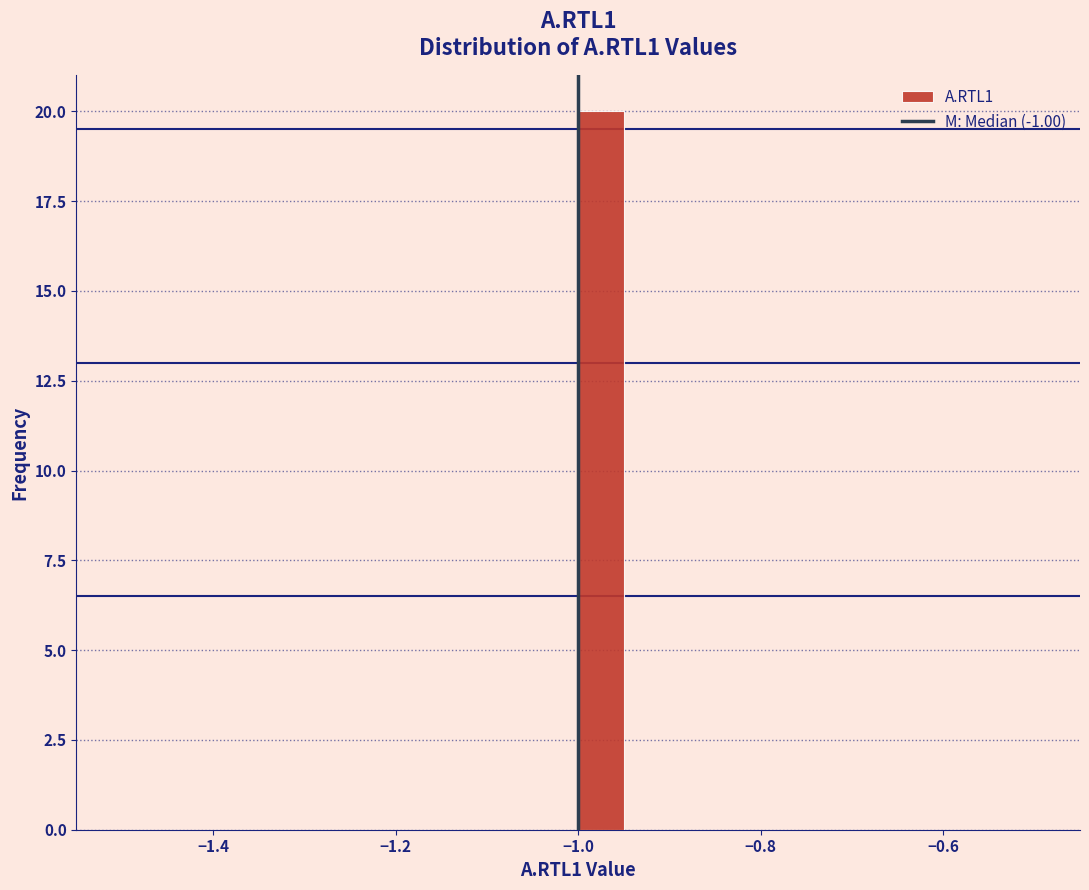

Read against the x-axis, roughly where is the centre of the tallest bar?

-0.98